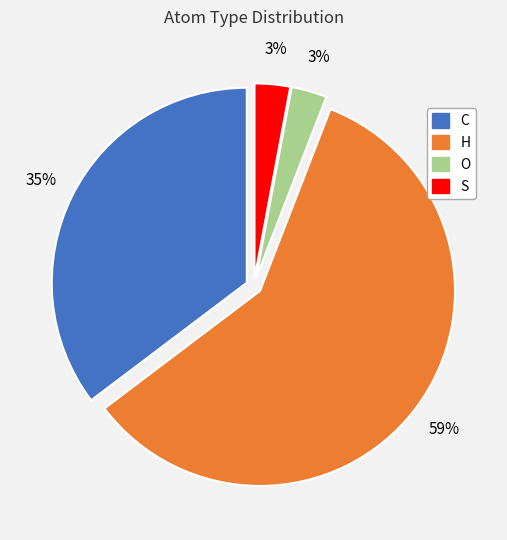

True or false: O accounts for 3% of the total.

True